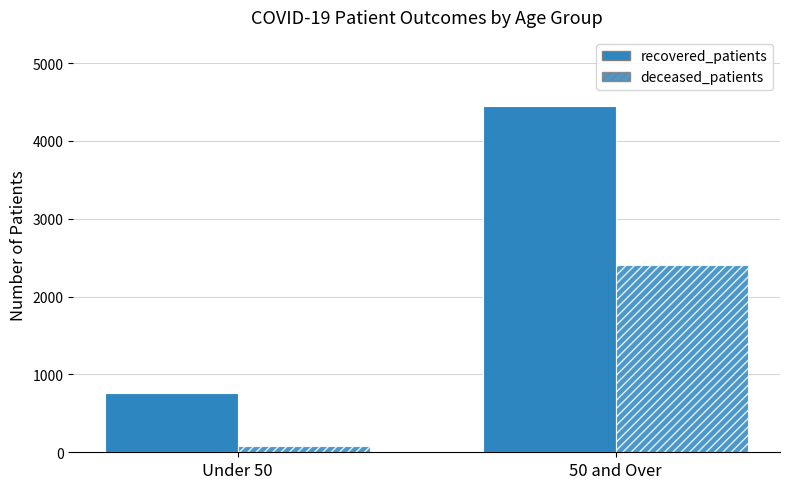

What is the label of the 1st bar from the right?

50 and Over